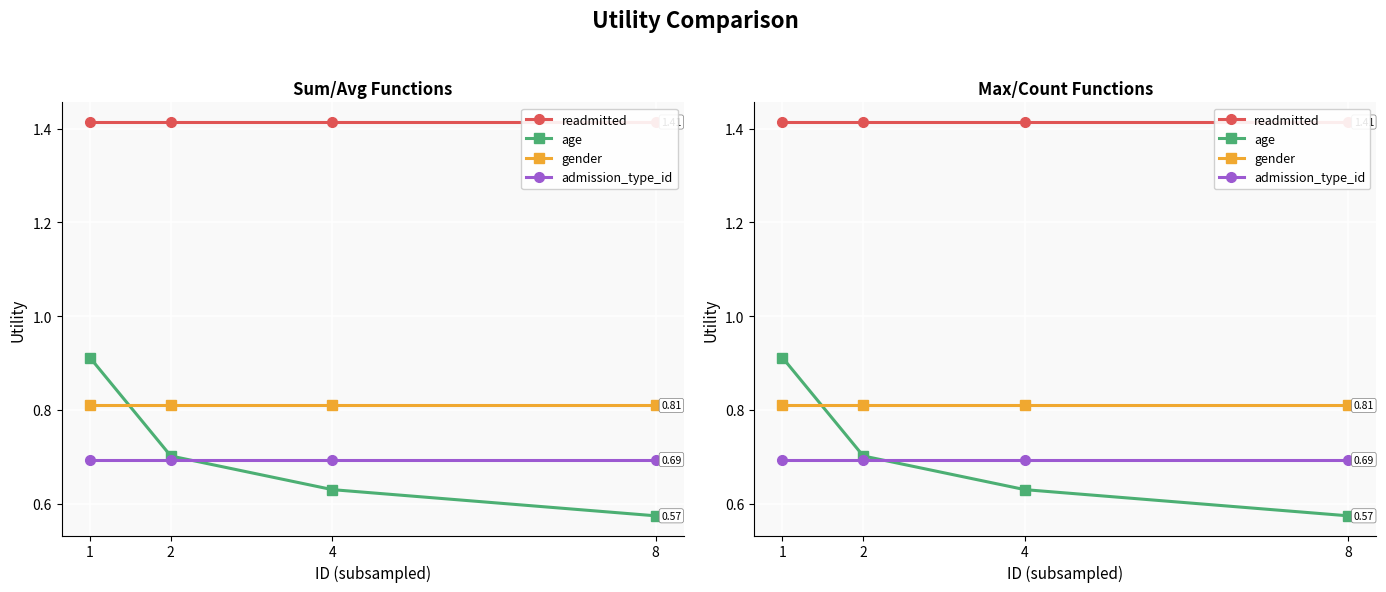

What is the value of the readmitted point at the 2nd from the left?

1.4